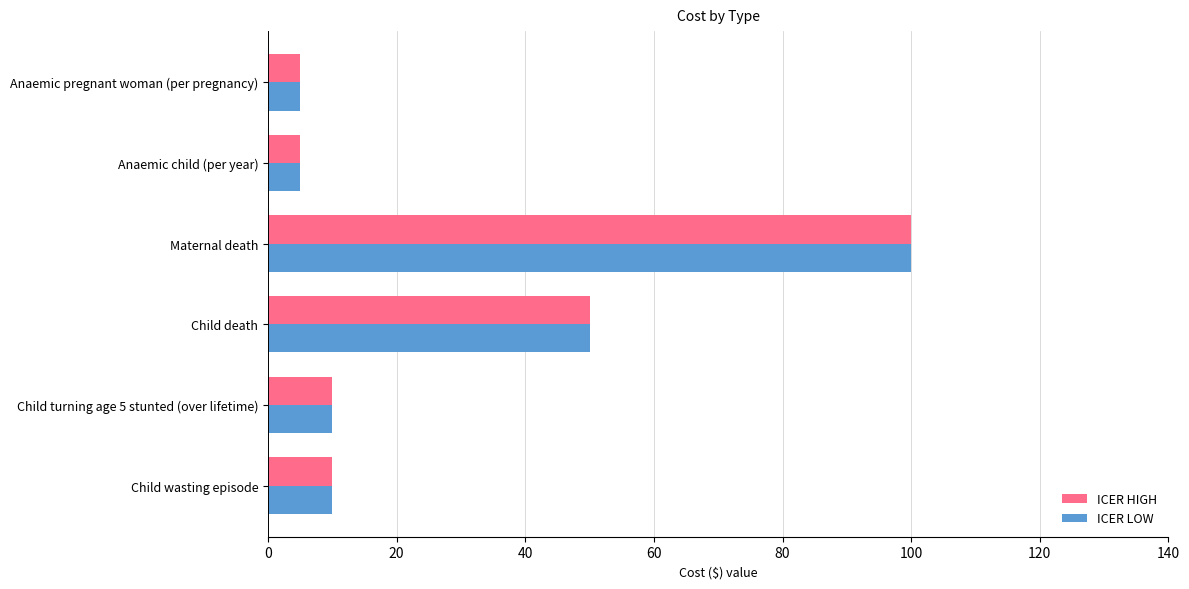

The value of ICER HIGH at Child death is 17. True or false?

False